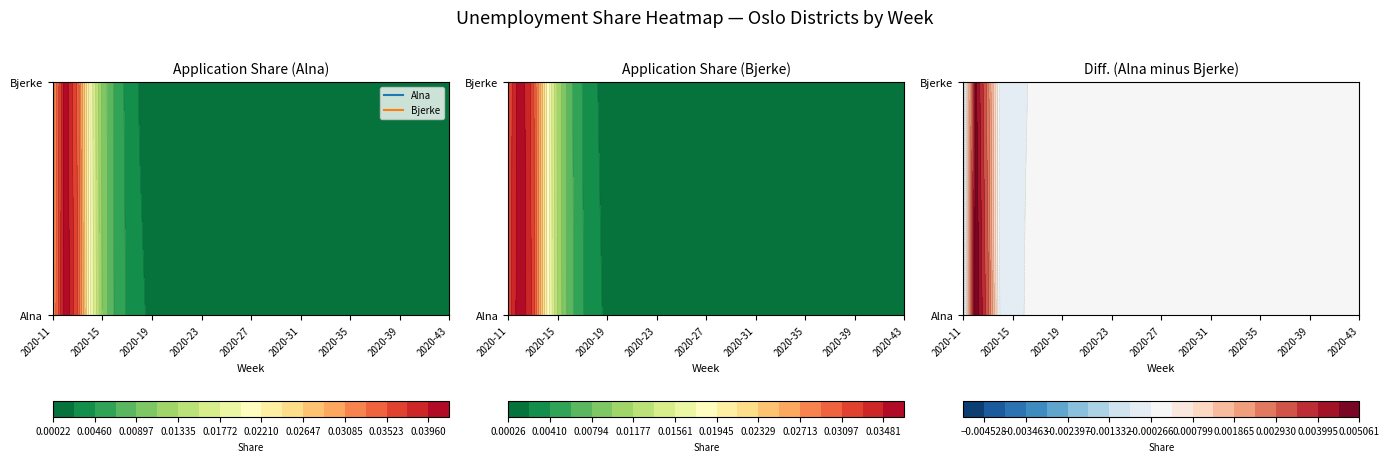

Which category has the lowest value in the Alna series?

20